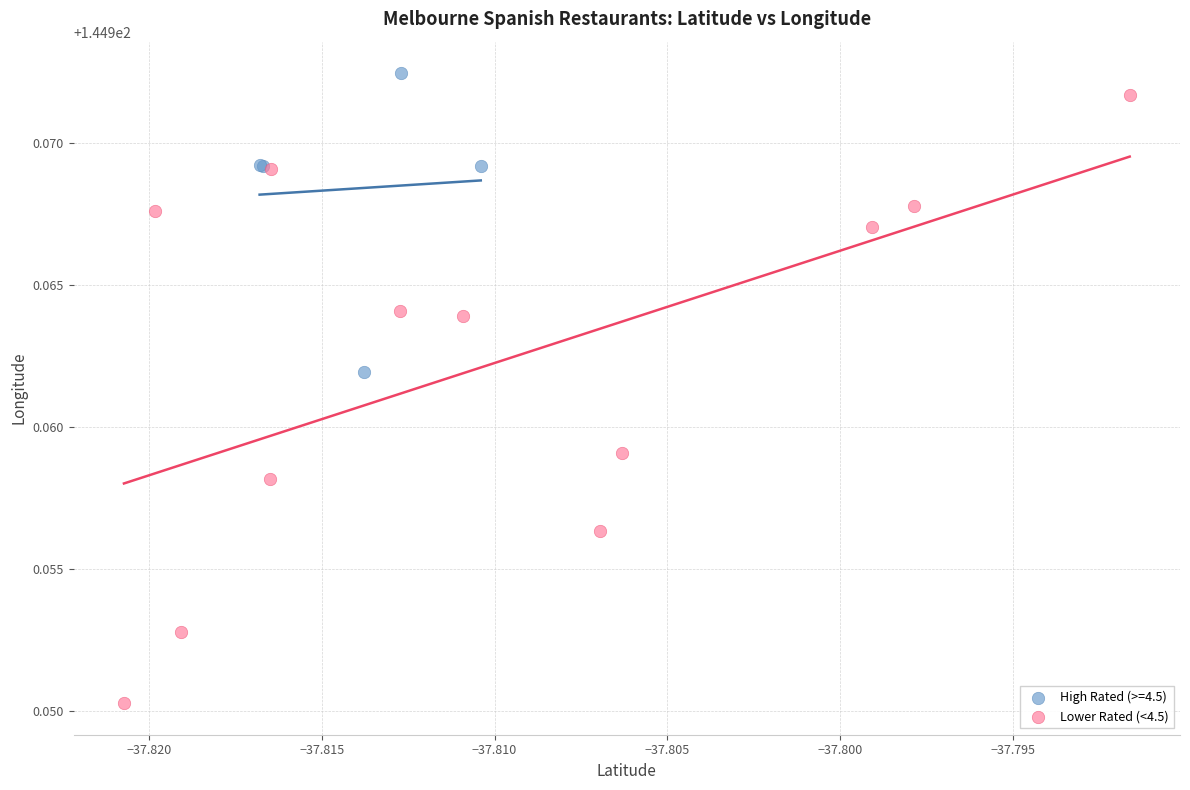

Which series has the widest spread of Y values?

Lower Rated (<4.5)